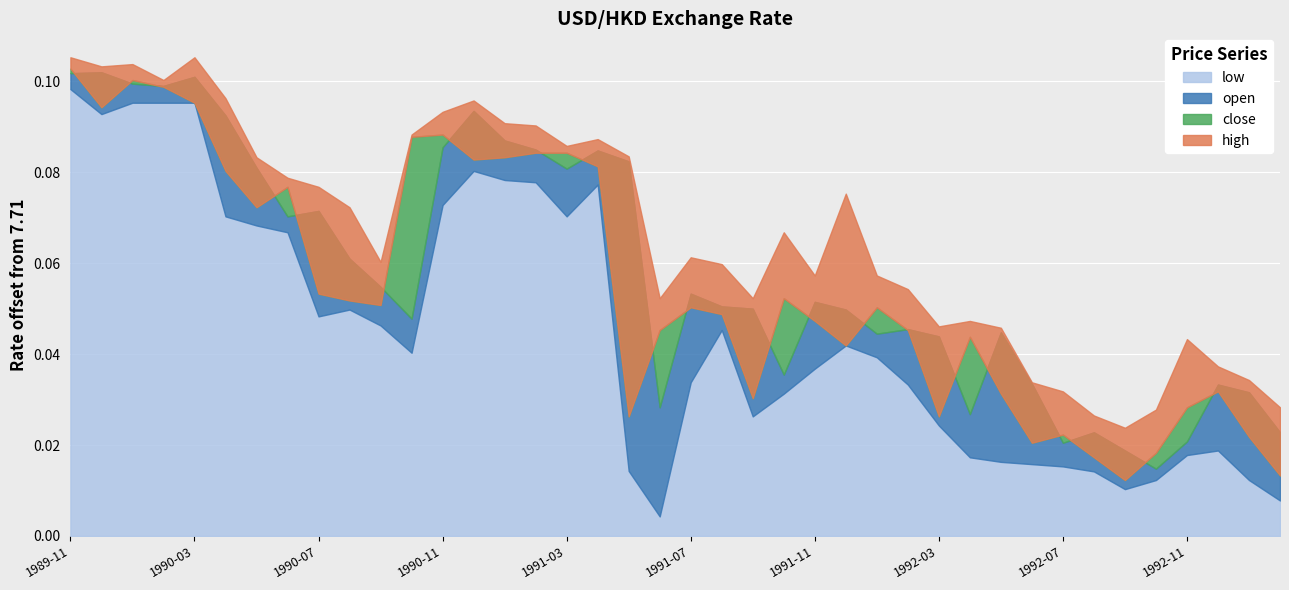

At which category is the sum across all series the highest?

1989-11